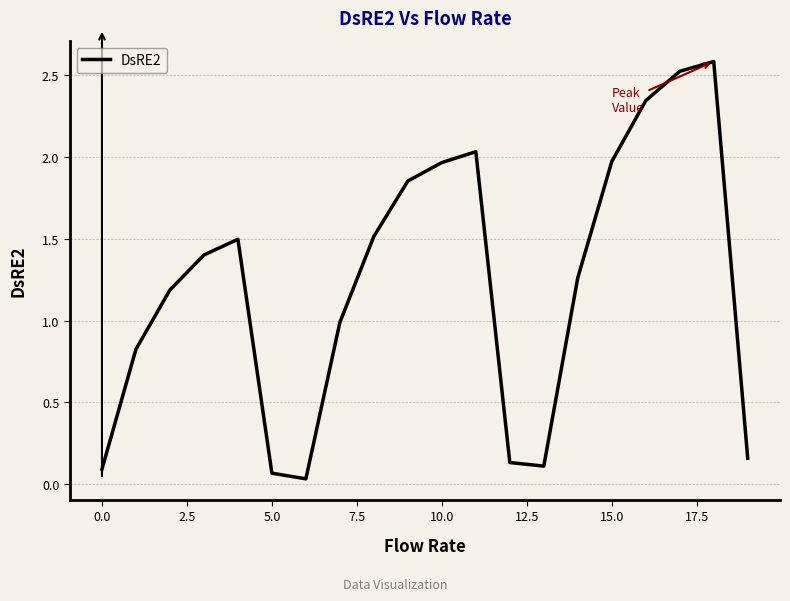

What is the maximum value shown in the chart?

2.6